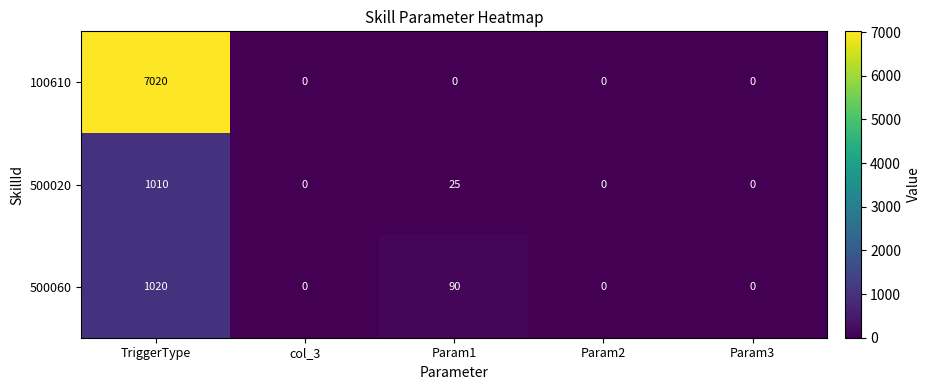

What is the maximum value shown in the chart?

7020